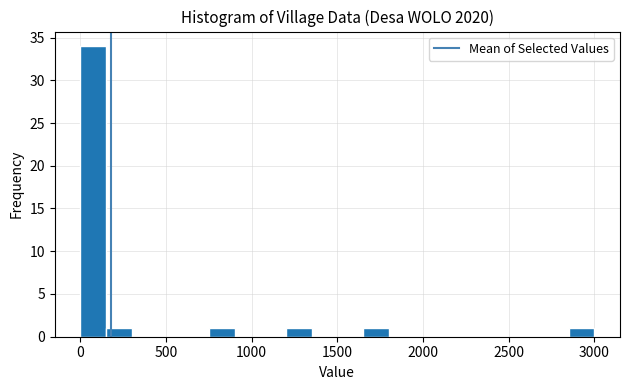

Read against the x-axis, roughly where is the centre of the tallest bar?

100